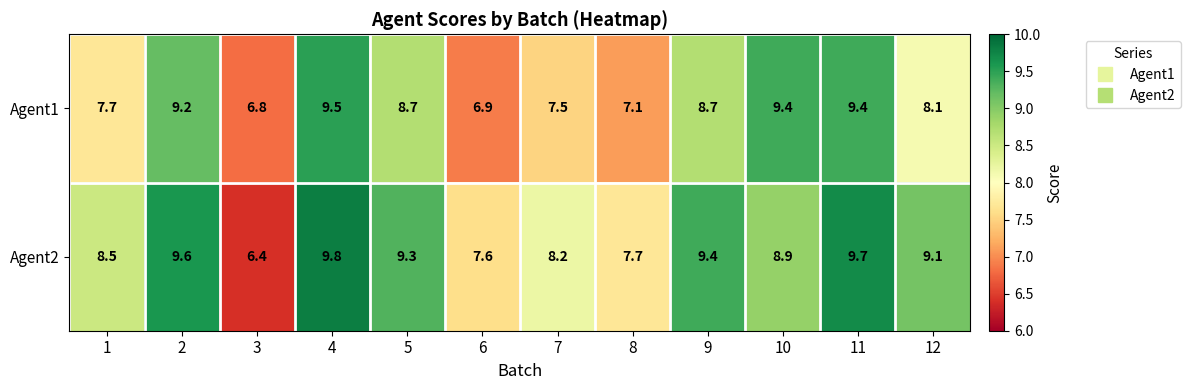

True or false: Agent2 has a value of 13.2 at 6.

False